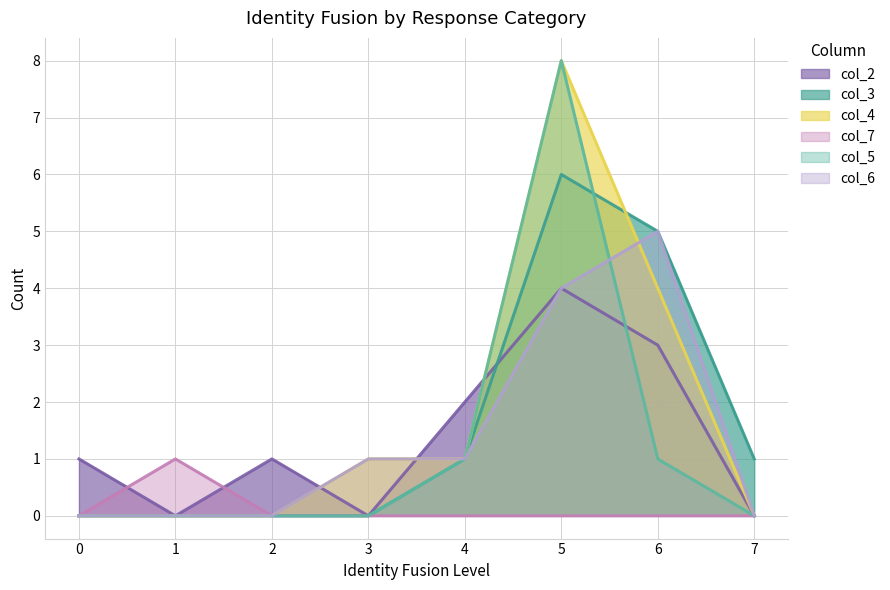

In col_2, how many points are higher than both neighbors (excluding endpoints)?

2